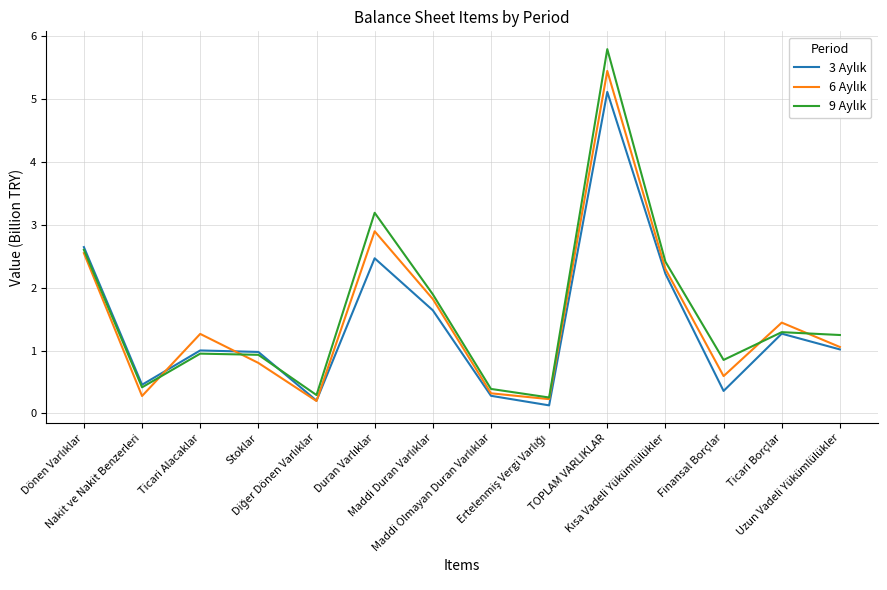

What is the greatest value displayed?

5.8